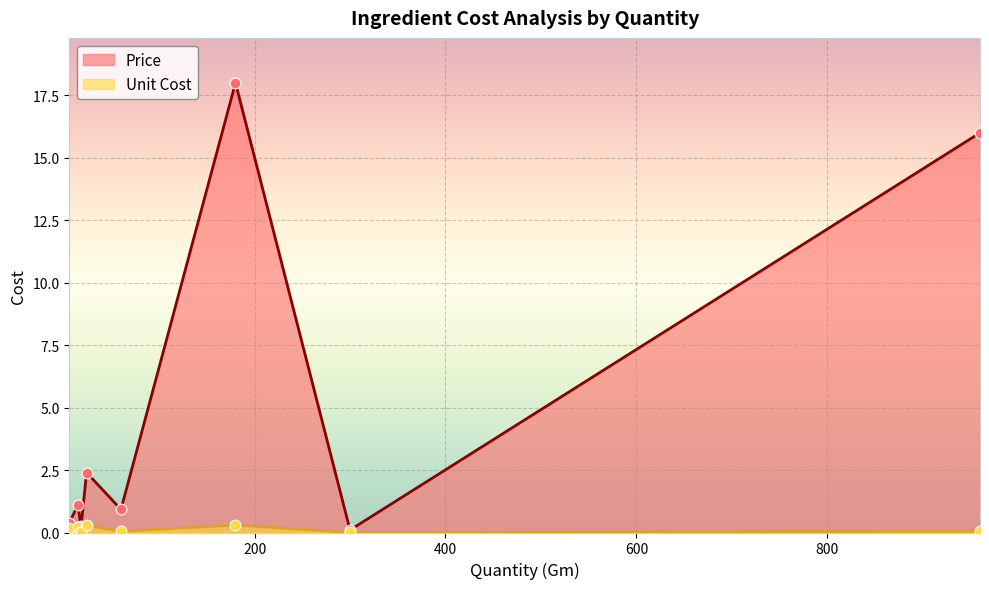

Is the value of Price at 960 greater than the value of Unit Cost at 960?

Yes